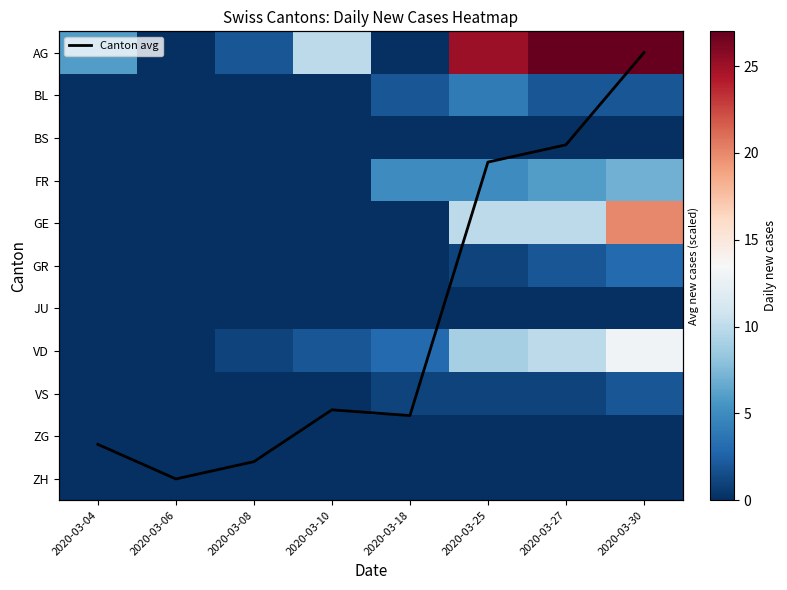

What is the sum of the GE values at 2020-03-18 and 2020-03-25?

10.0